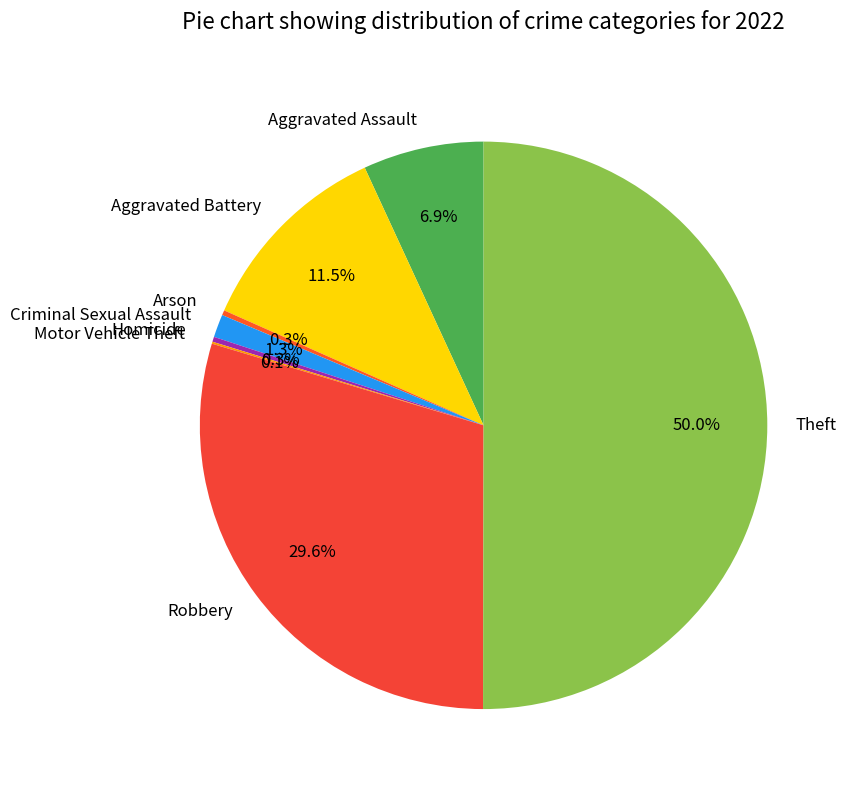

What is the largest slice in the pie chart?

Theft